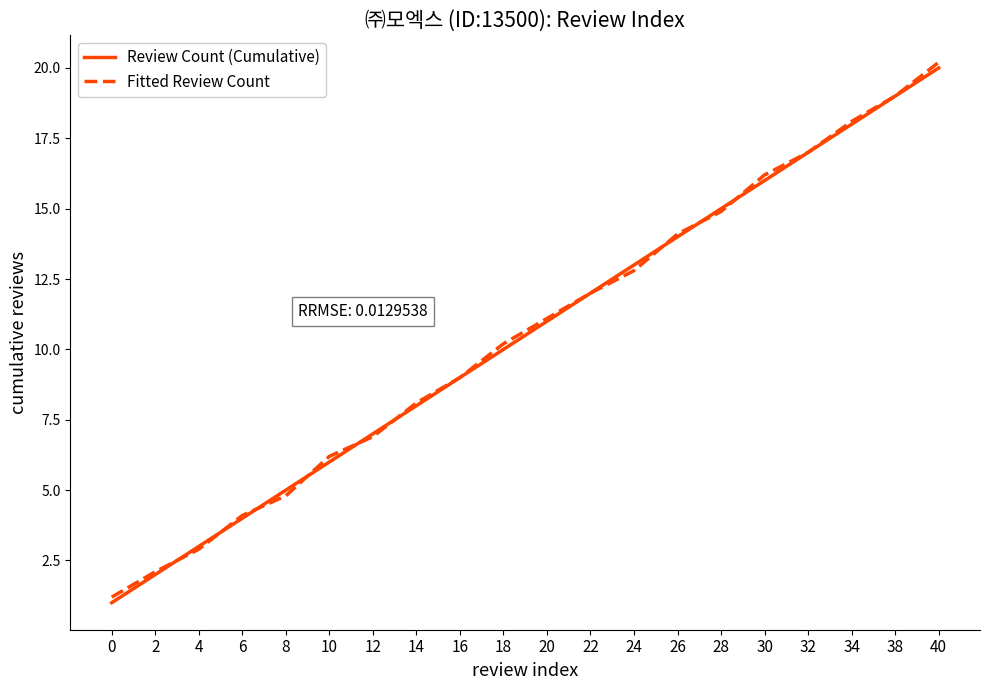

True or false: Fitted Review Count has a value of 3.8 at 32.

False